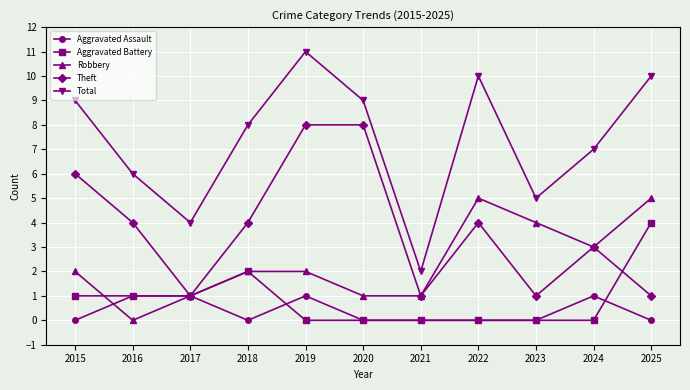

Which series has the largest total across all categories?

Total